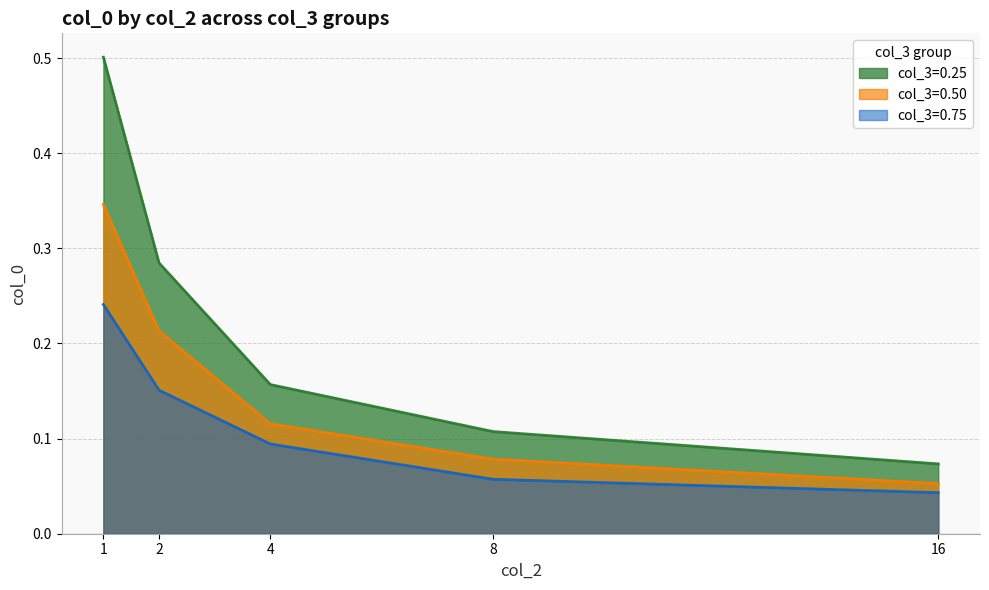

How many data points does each series have?

5